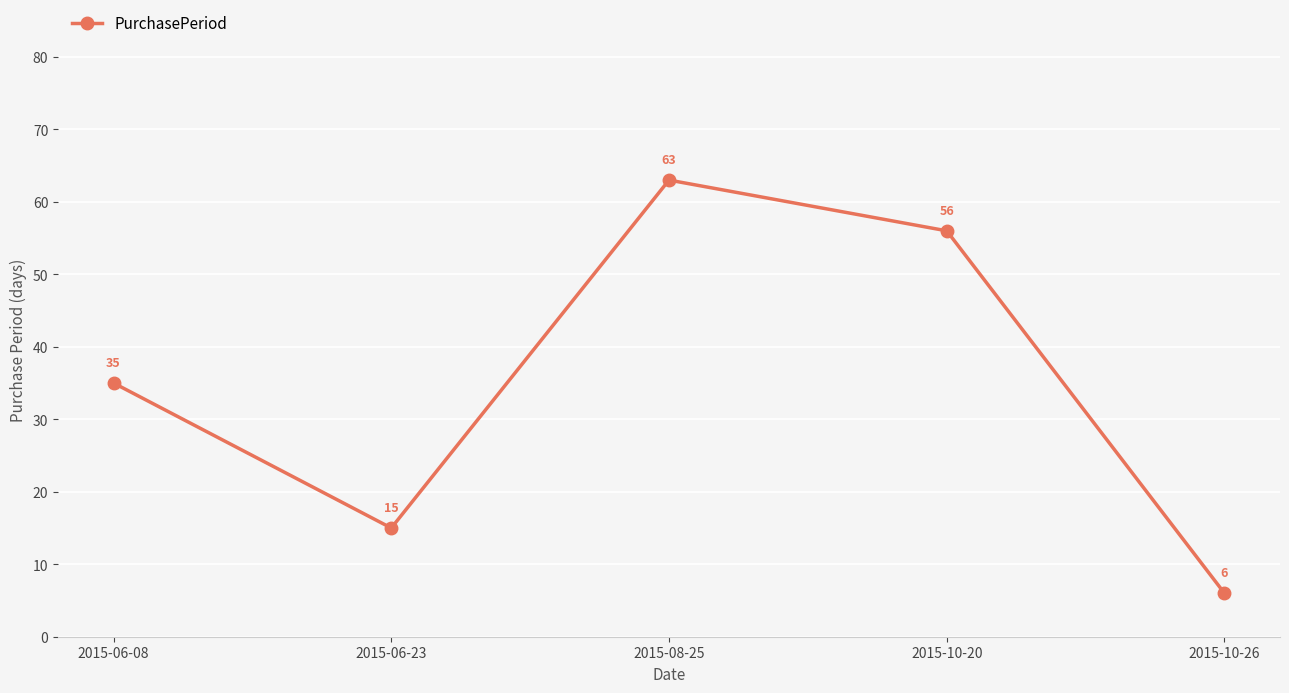

What is the label of the 4th point from the right?

2015-06-23